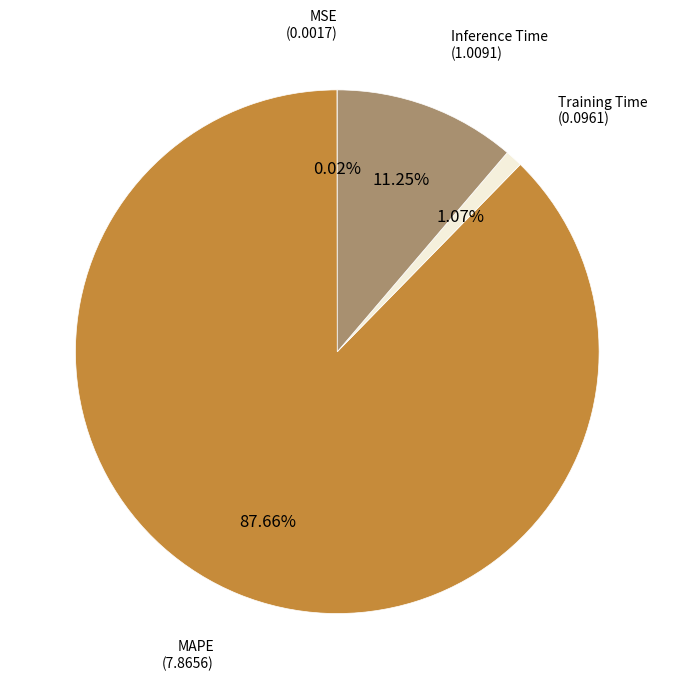

Is there any slice that represents more than half of the pie?

Yes